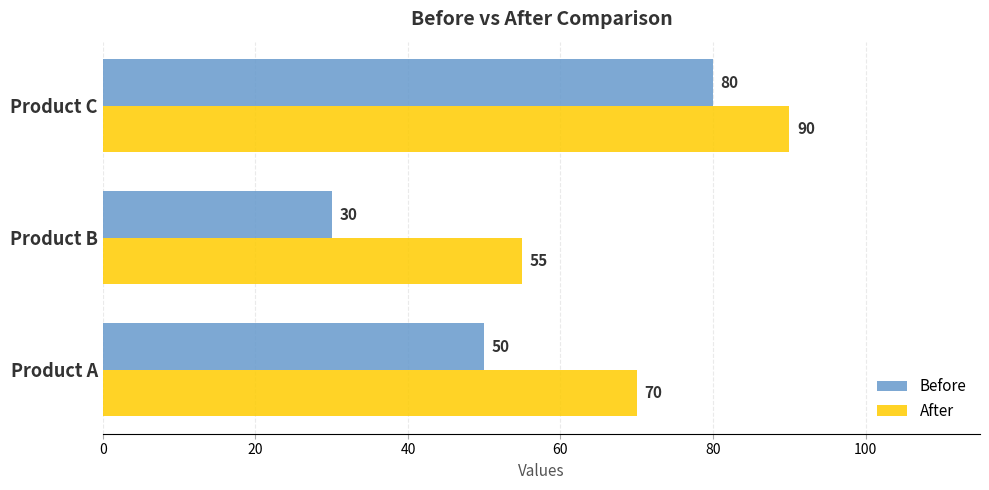

Where is Before nearest to the value 55?

Product A